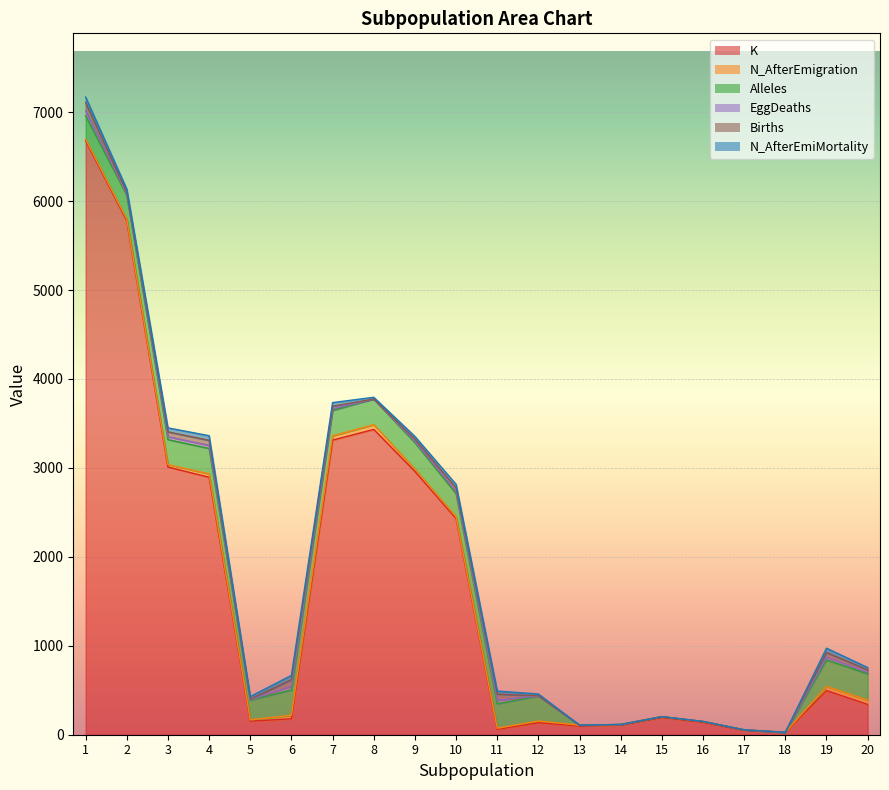

What is the value of the K point at the 11th from the left?

60